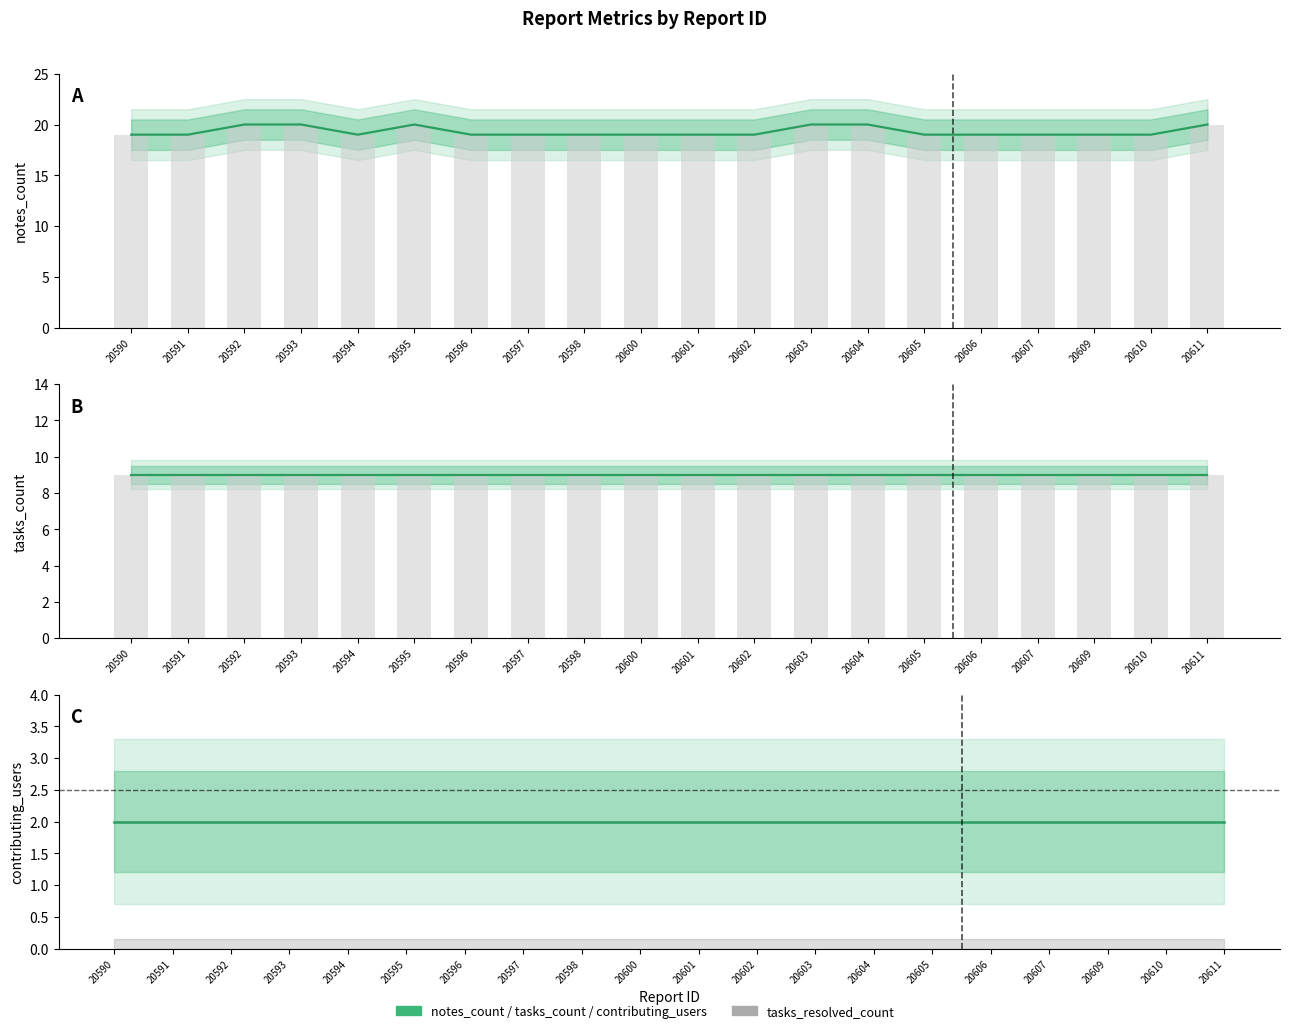

How many data points does each series have?

20